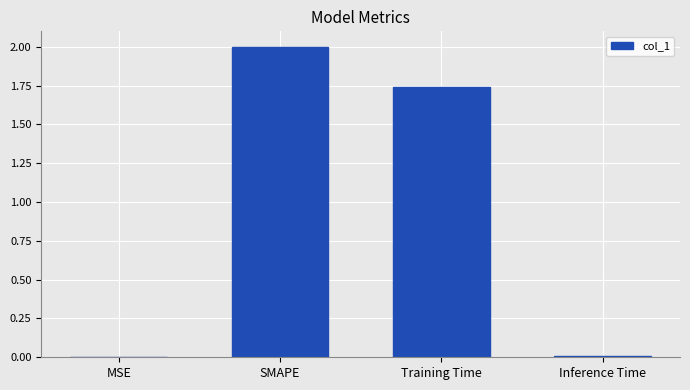

Is it true that the value at Training Time is 3.0?

False